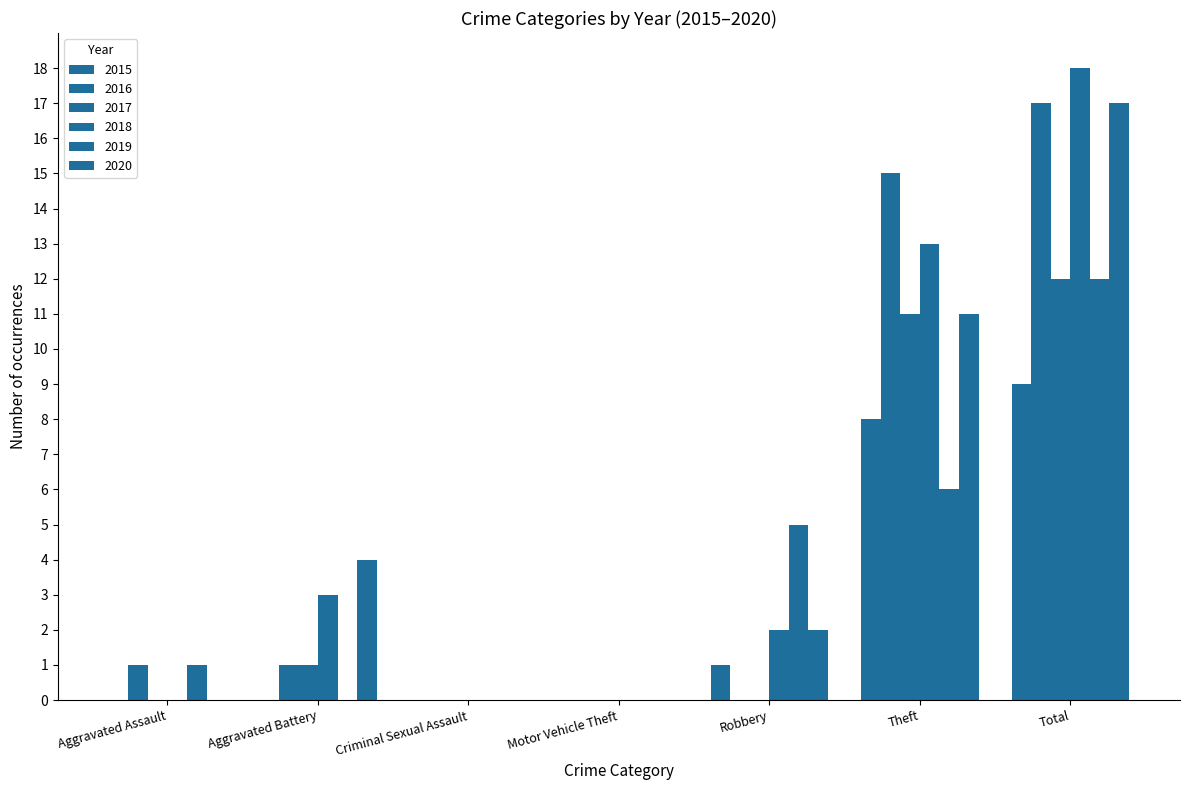

Reading left to right, what are all the values shown in this chart?

2015: 0	0	0	0	1	8	9
2016: 1	1	0	0	0	15	17
2017: 0	1	0	0	0	11	12
2018: 0	3	0	0	2	13	18
2019: 1	0	0	0	5	6	12
2020: 0	4	0	0	2	11	17